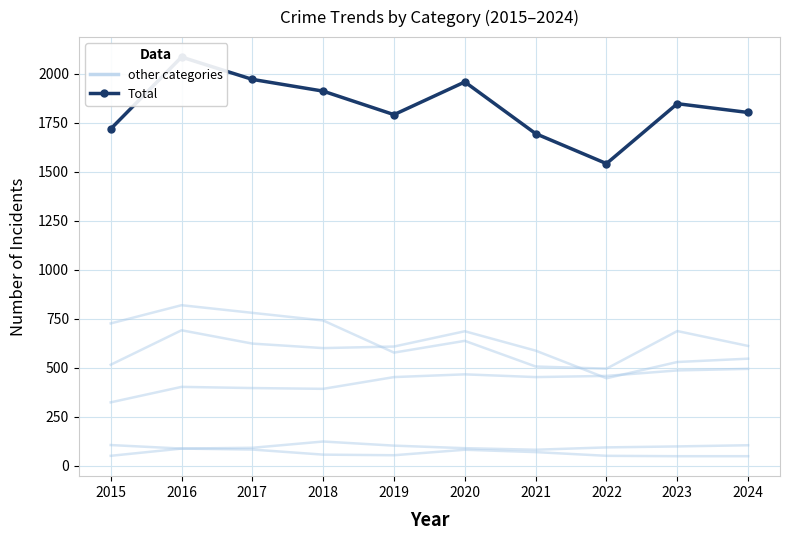

The Robbery series shows 1187 at 2017. True or false?

False